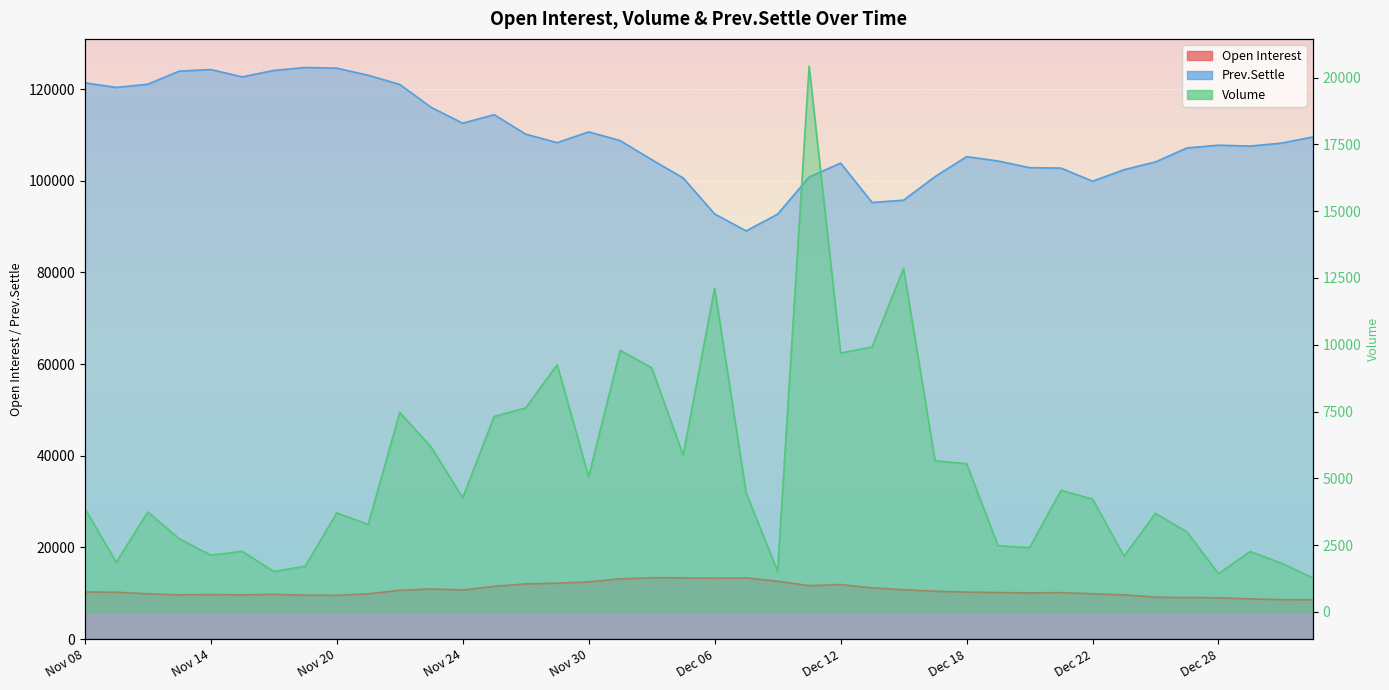

List the series in order of their peak value, highest first.

Prev.Settle, Volume, Open Interest